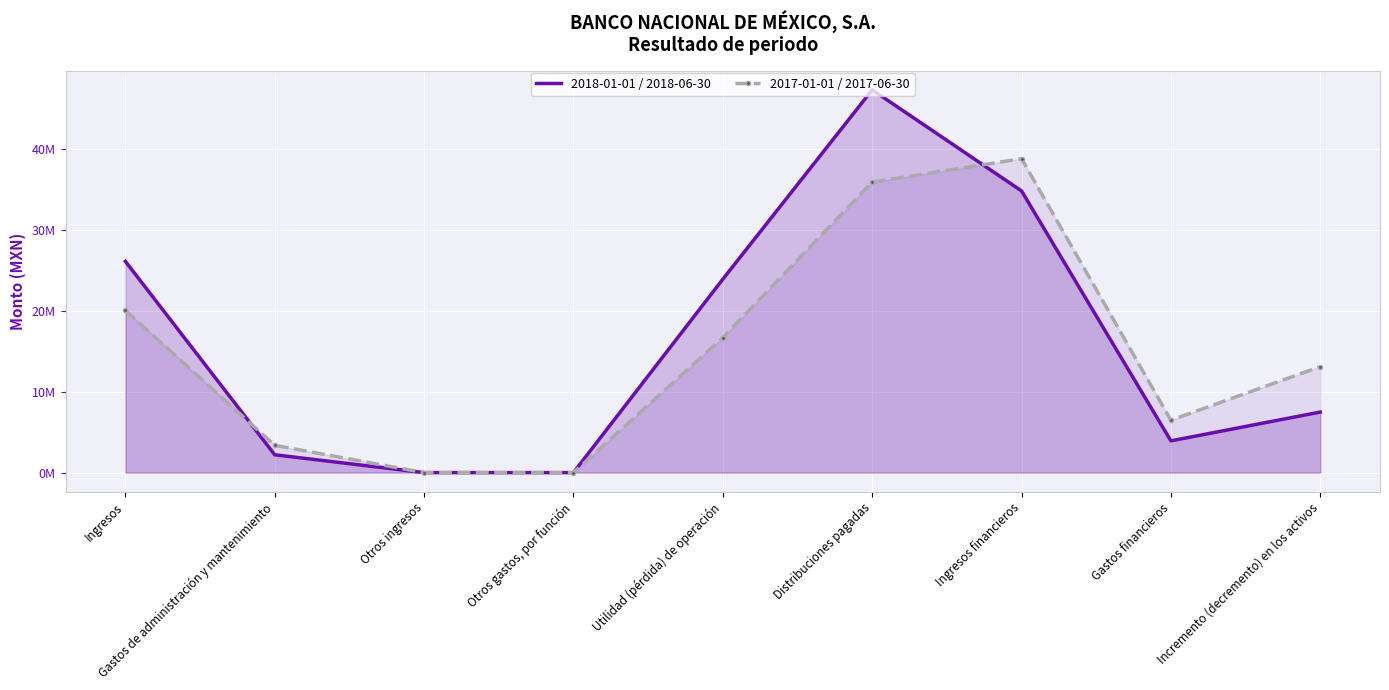

Is it true that 2017-01-01 / 2017-06-30 equals 16668000 at Utilidad (pérdida) de operación?

True